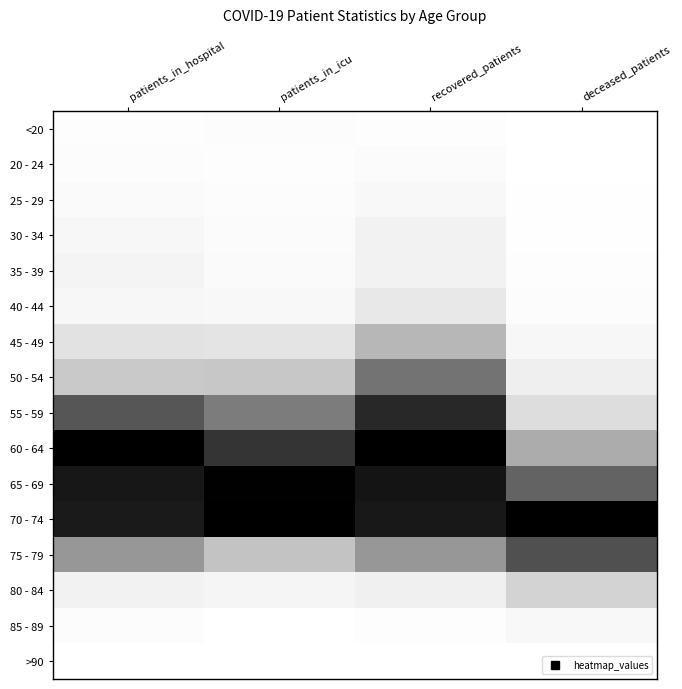

At how many categories does at least one series exceed 0?

4